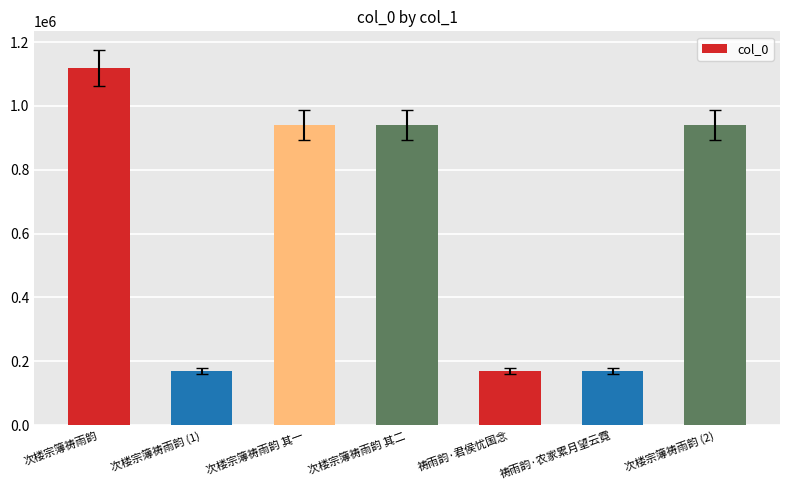

What is the value of the 4th bar from the left?

940847